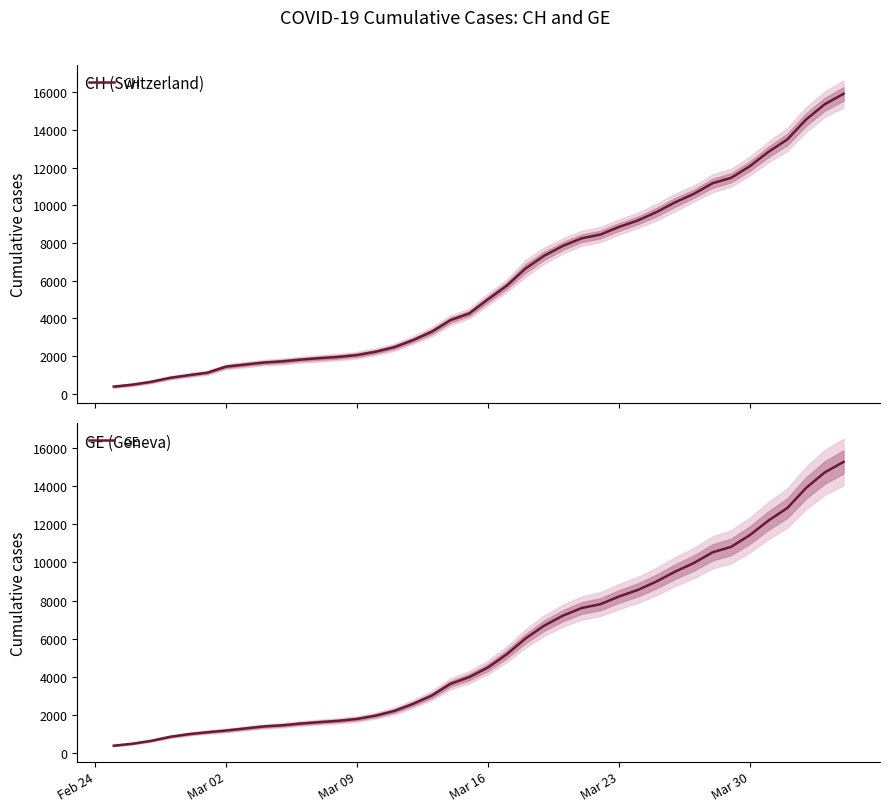

Reading left to right, extract all data points from this chart.

CH: 375	479	630	840	981	1113	1436	1544	1652	1715	1809	1885	1952	2051	2226	2472	2845	3291	3908	4259	5012	5731	6644	7323	7847	8249	8449	8855	9196	9642	10162	10613	11175	11467	12086	12852	13505	14561	15375	15926
GE: 375	479	630	840	981	1083	1171	1278	1384	1447	1538	1614	1681	1780	1955	2201	2574	3010	3627	3978	4485	5174	6002	6681	7205	7607	7807	8213	8554	9000	9520	9971	10533	10825	11444	12210	12863	13919	14733	15284